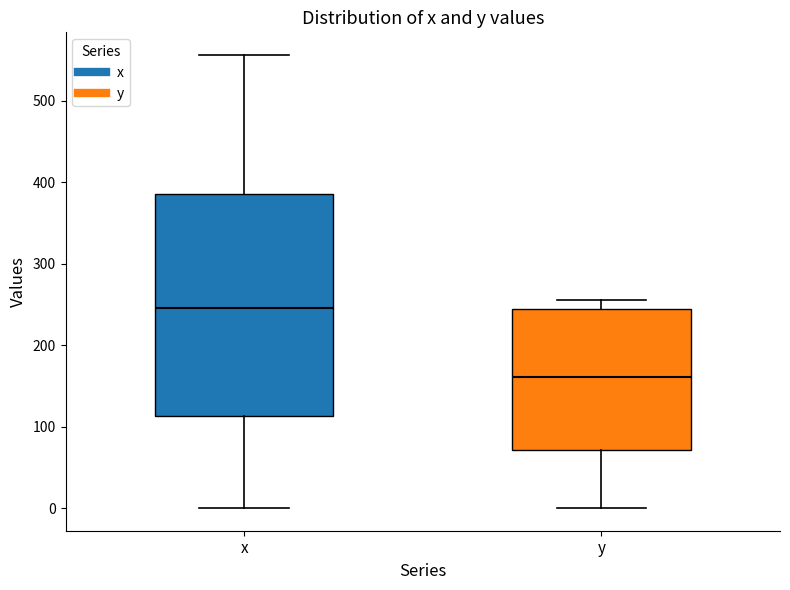

Reading left to right, read every box against the y-axis: the position of its median line, the range the box covers, and the ends of its whiskers. The values are not printed on the chart, so give them approximately, as read against the axis.

x: median 250, box 110 to 390, whiskers 0 to 560
y: median 160, box 70 to 240, whiskers 0 to 260